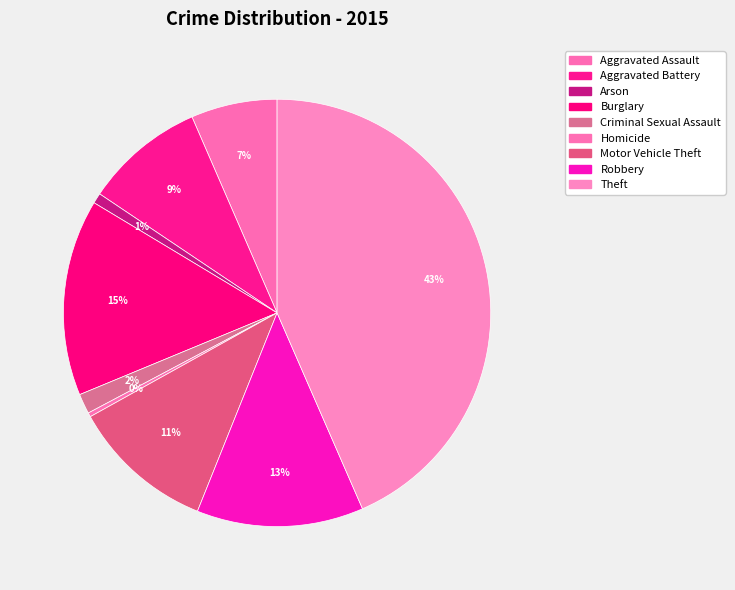

What percentage is the Burglary slice, to the nearest percent?

15%